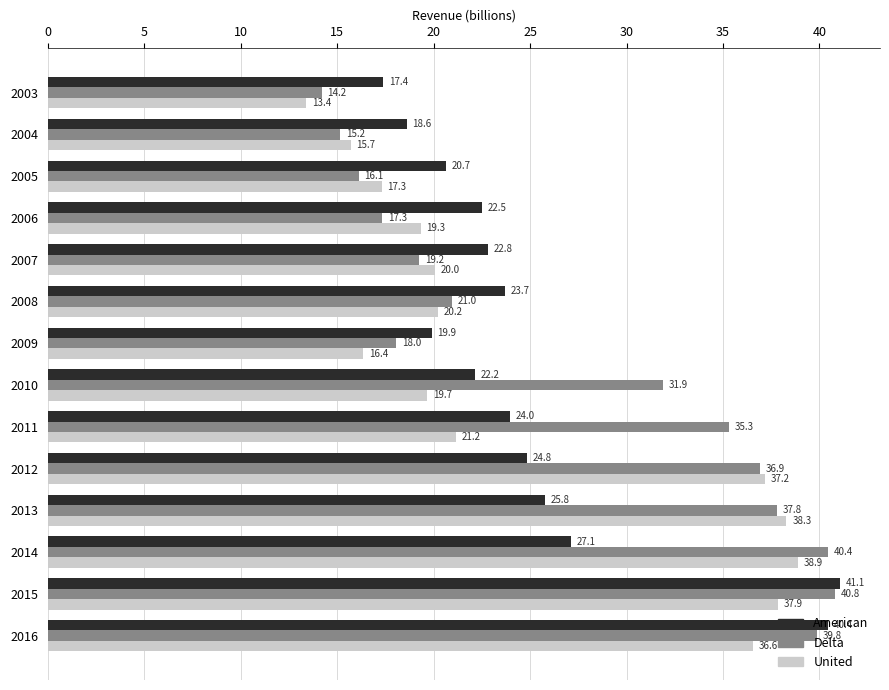

What value does the Delta series have at 2006?

17.3